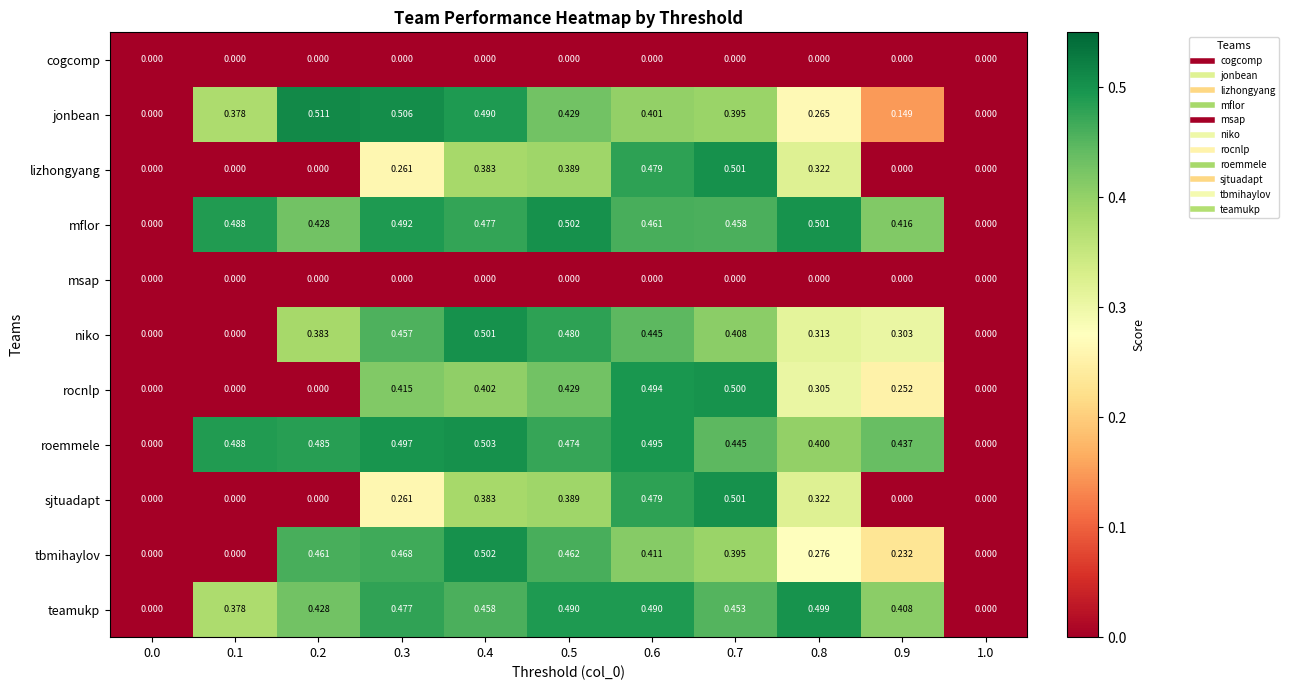

At which category is the sum across all series the highest?

0.6